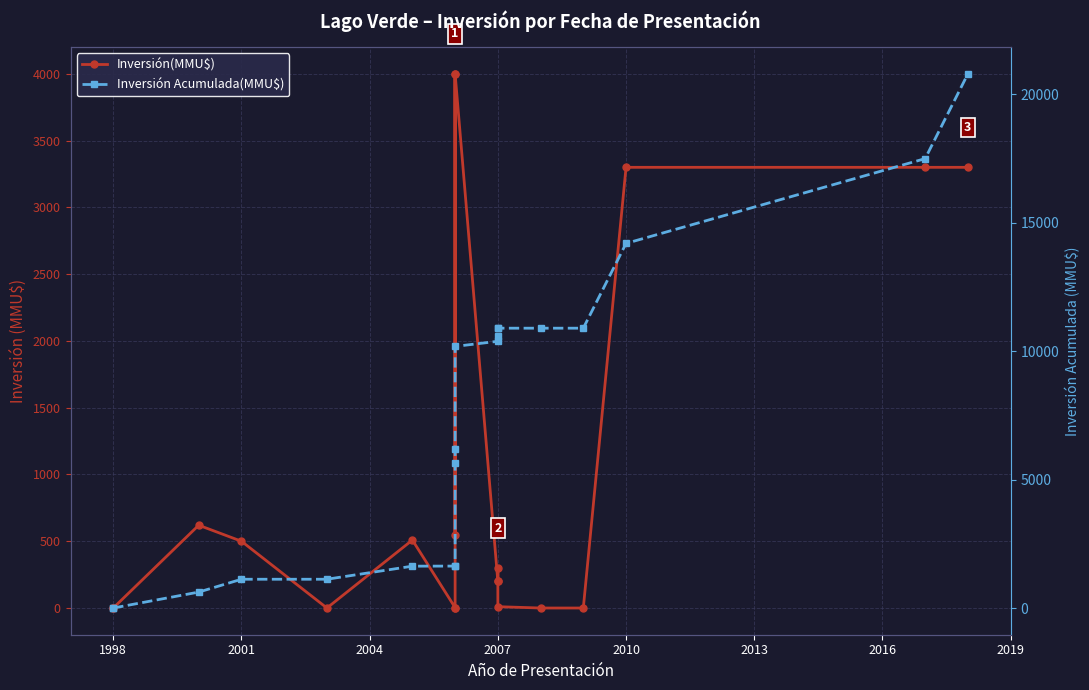

What is the difference between the maximum and minimum values in the Inversión(MMU$) series?

4000